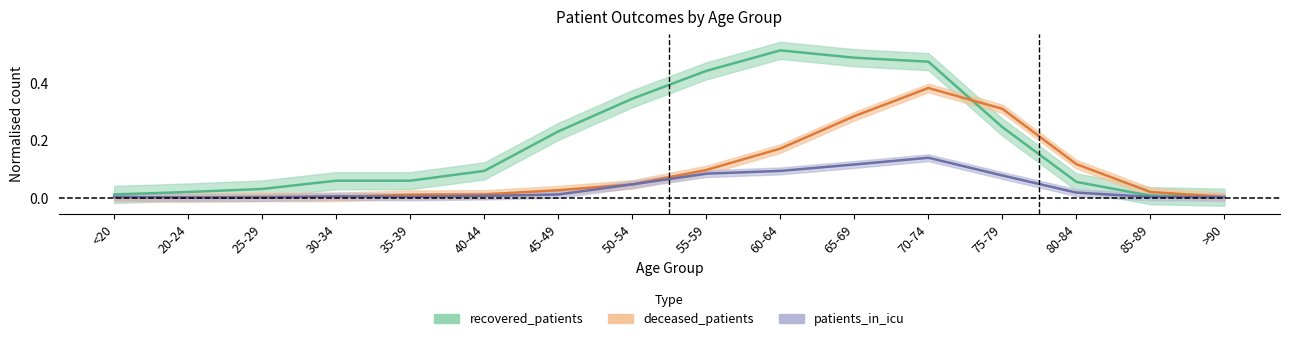

What is the highest value of the recovered_patients series?

0.5